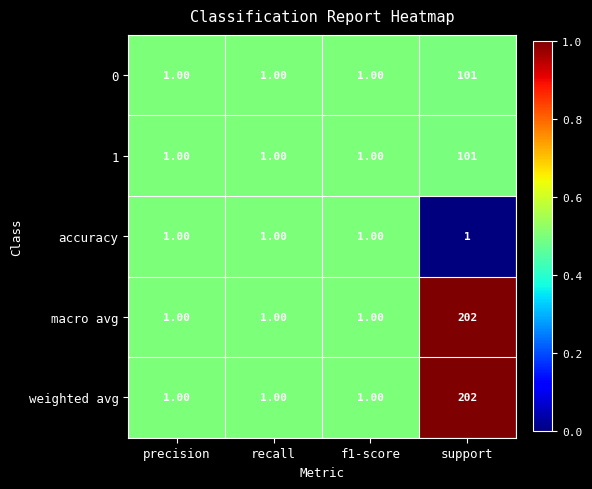

What is the difference between the maximum and minimum values in the macro avg series?

201